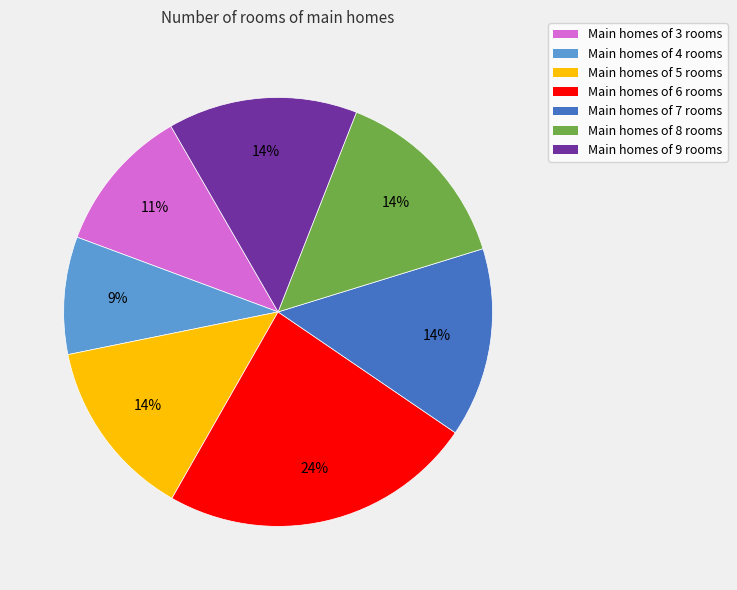

Is there a majority slice in this chart?

No